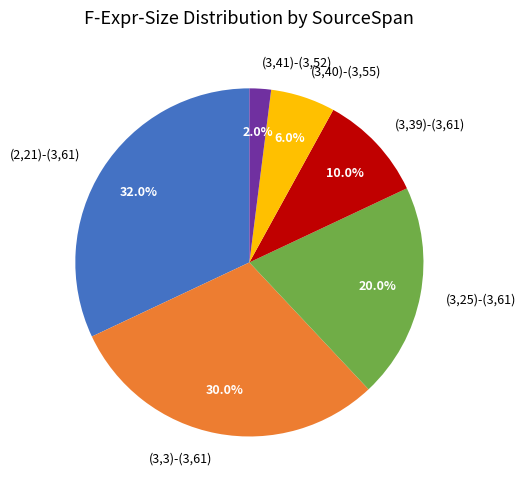

Does any single category account for the majority?

No